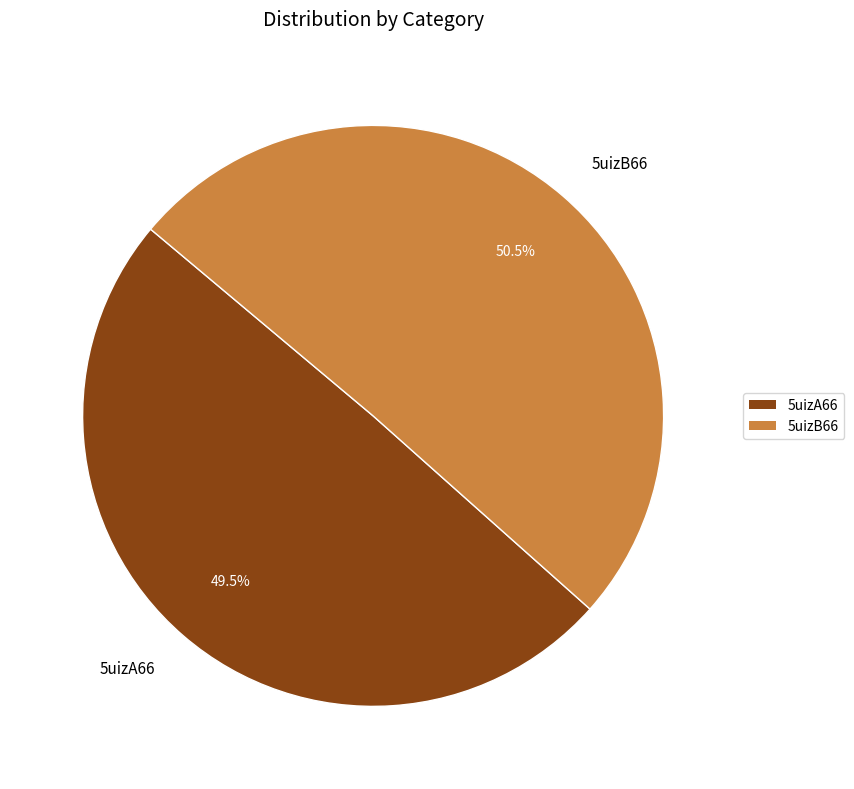

How many slices are in this pie chart?

2